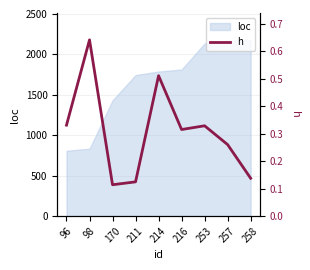

The value at 98 is 0.6. True or false?

True